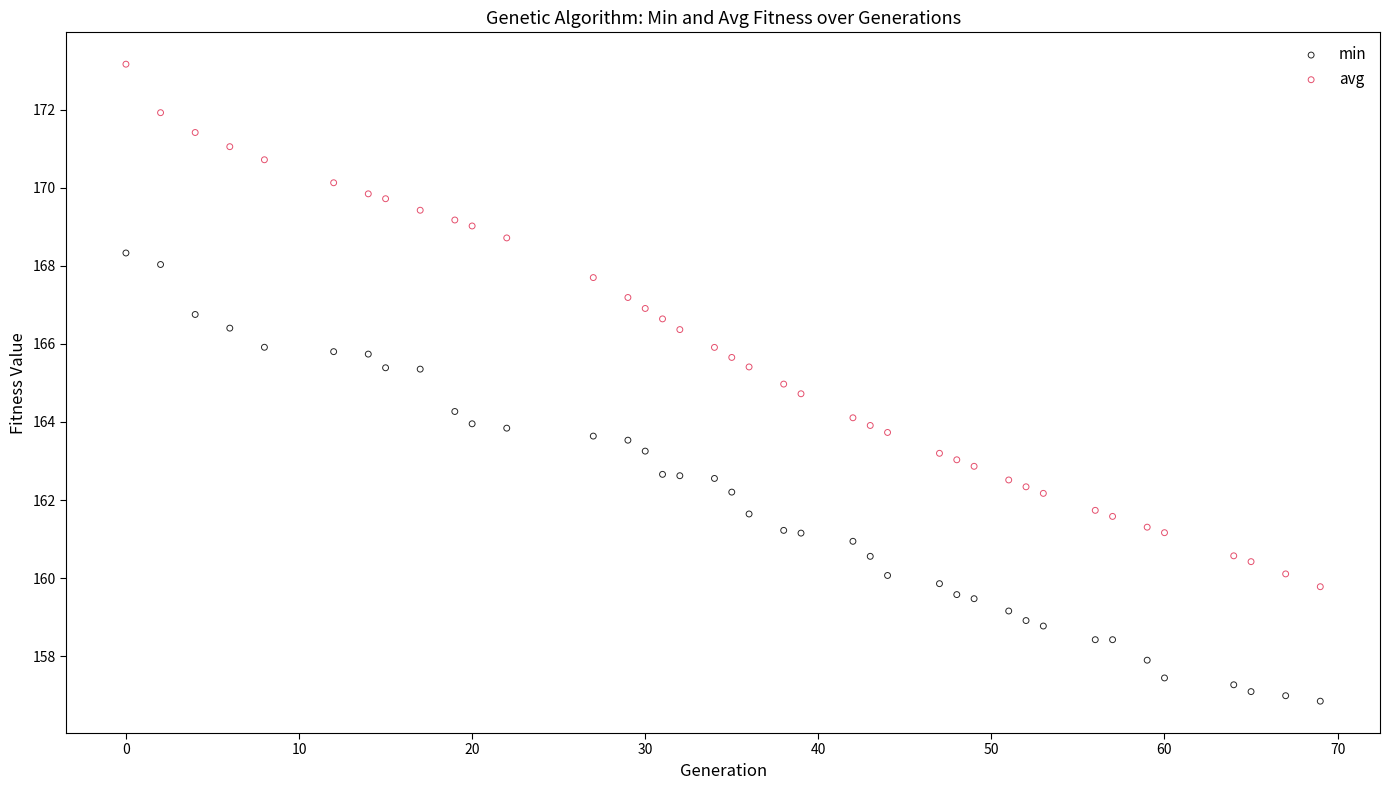

Across all data points, what is the range of X values (max minus min)?

69.0